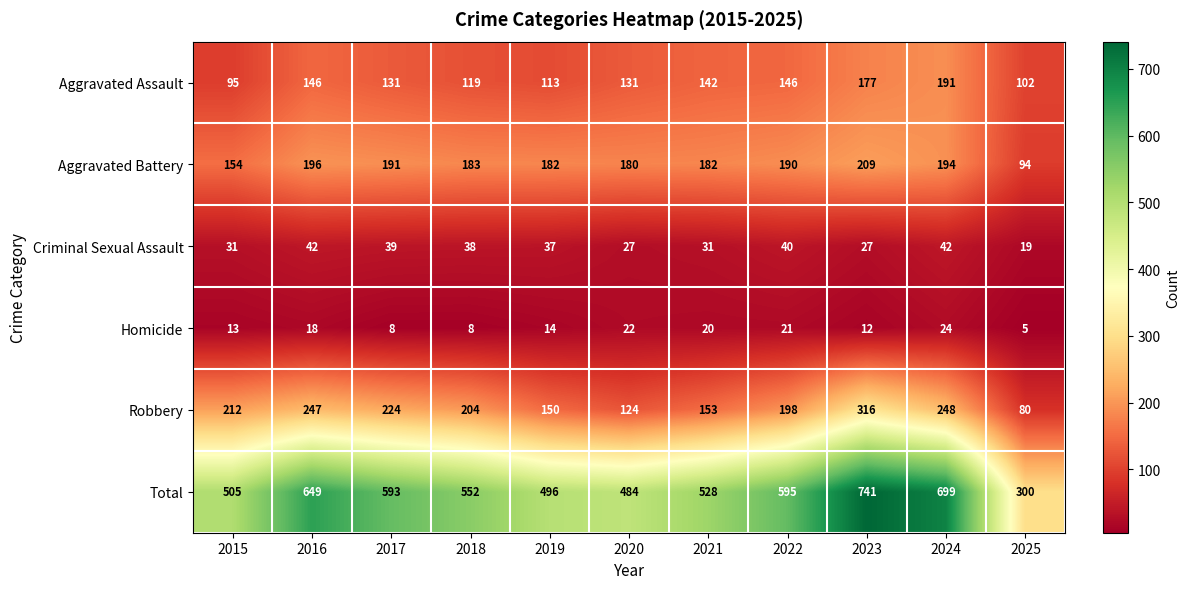

What is the minimum value shown in the chart?

5